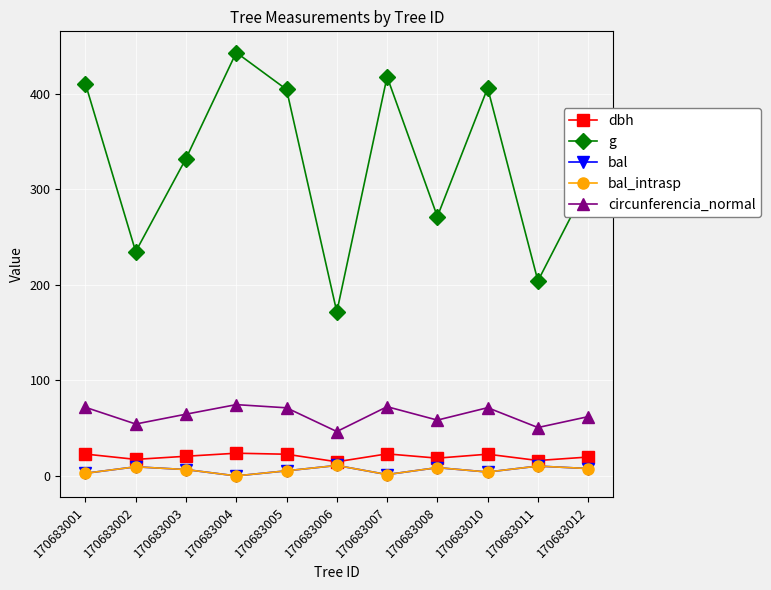

Is this an area chart (filled region under the line)?

No